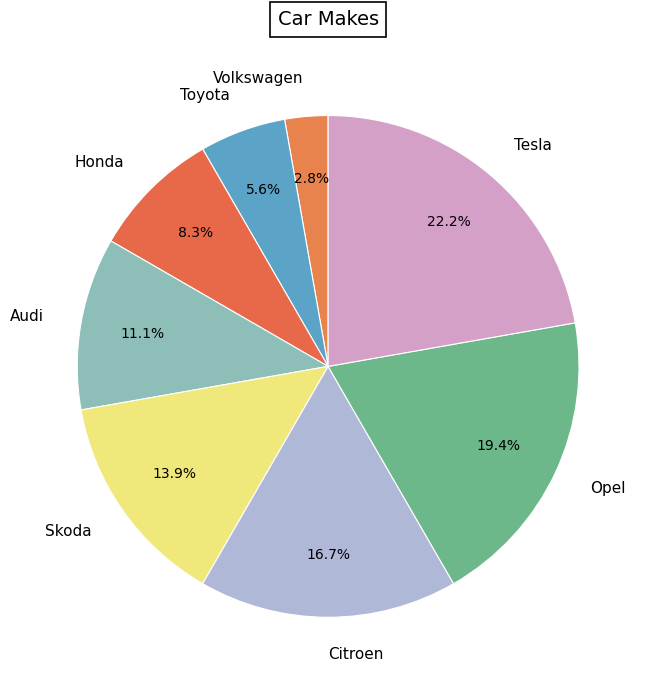

Combined, do Toyota and Audi account for over 50%?

No